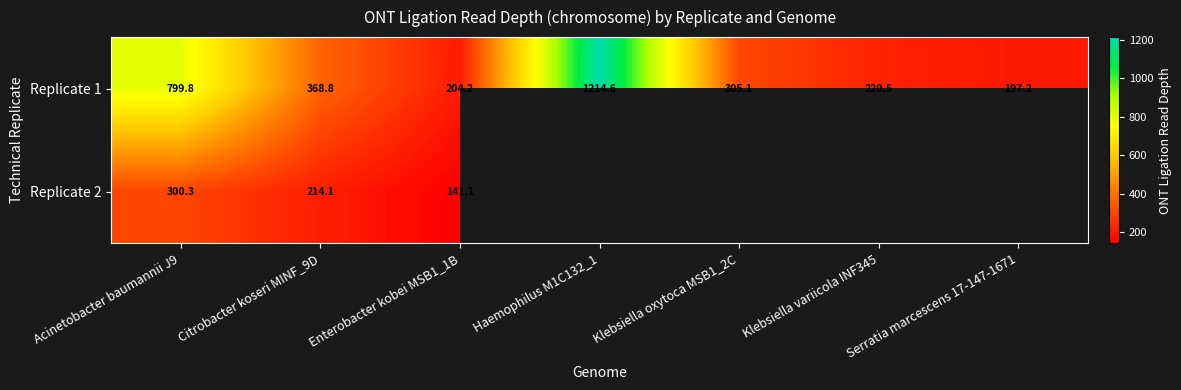

Which has a higher value, Citrobacter koseri MINF_9D or Haemophilus M1C132_1?

Haemophilus M1C132_1